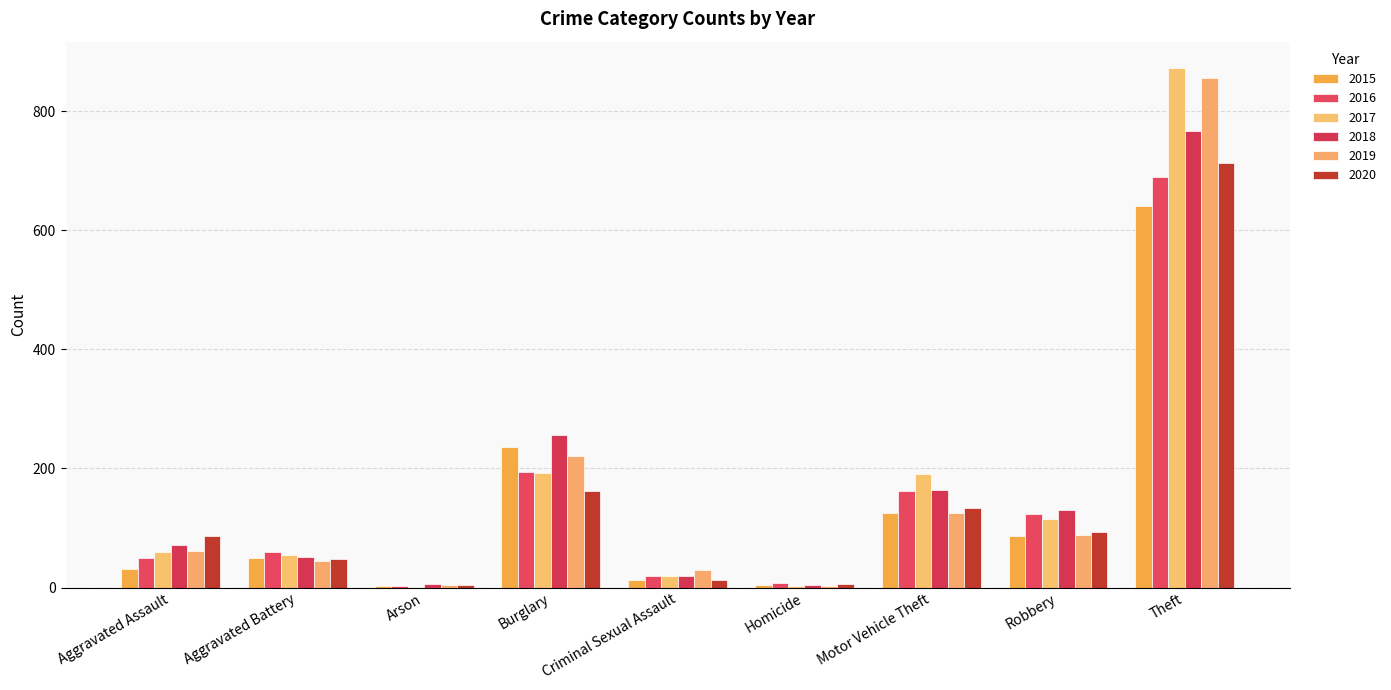

The value of 2020 at Motor Vehicle Theft is 196. True or false?

False